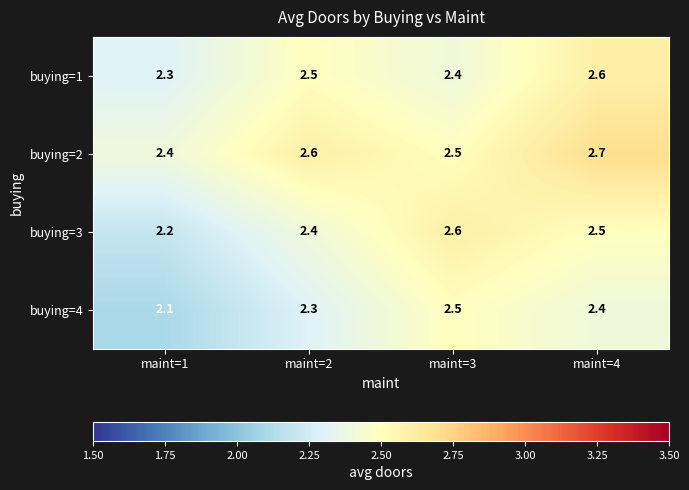

What is the approximate value of buying=2 at maint=1?

2.4